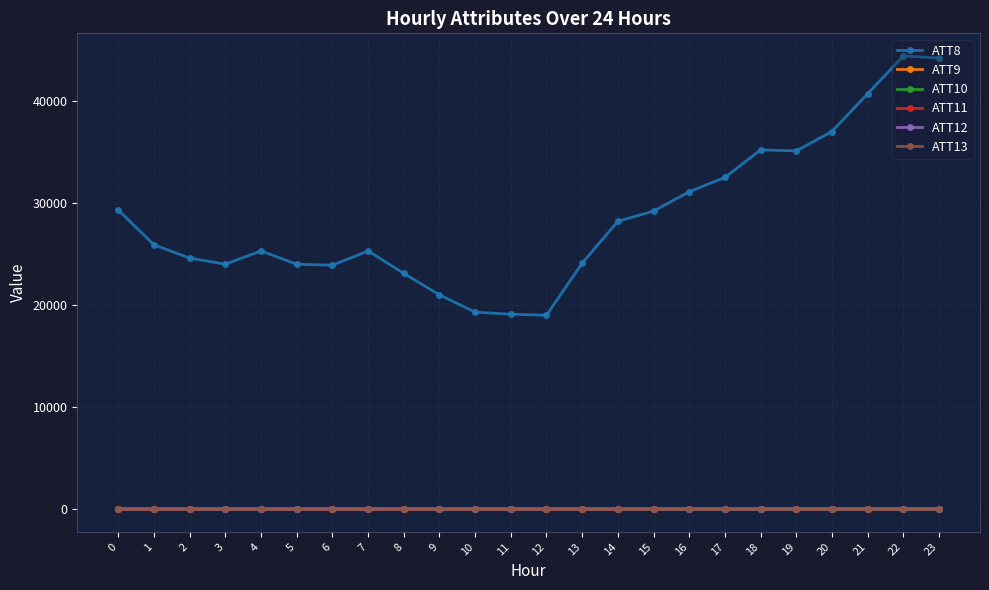

Is it true that ATT11 equals 5.9 at 0?

True